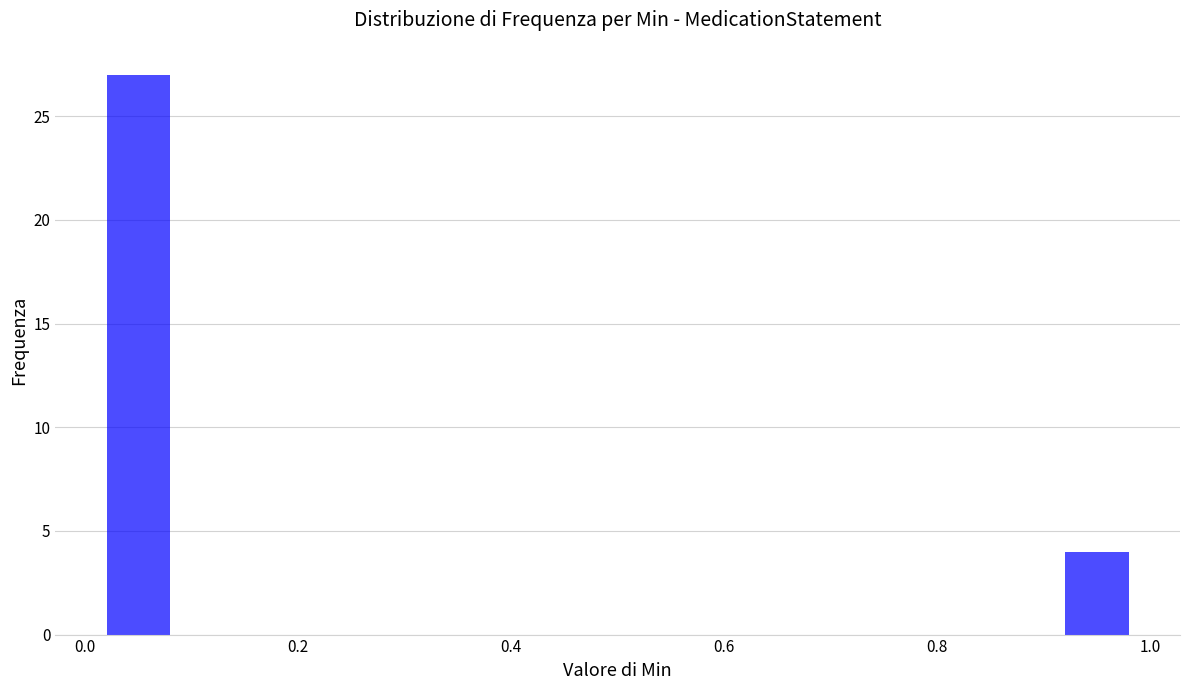

Over which range of the x-axis is the bar tallest?

0.0 to 0.1